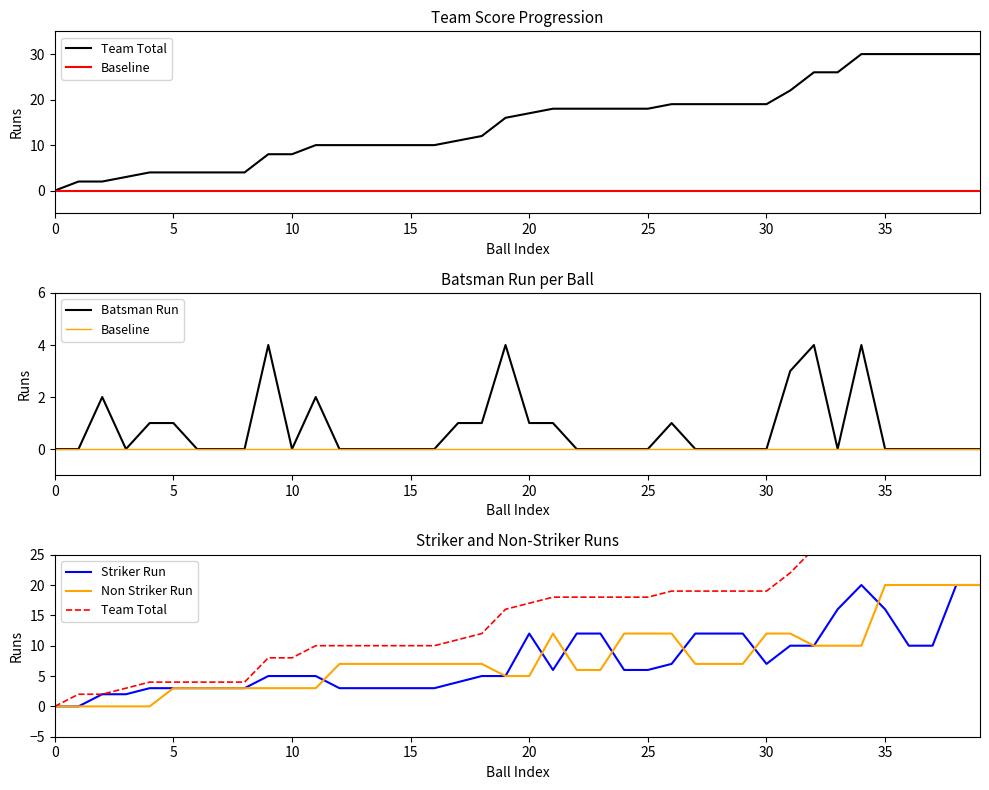

The Non Striker Run series shows 12 at 25. True or false?

True